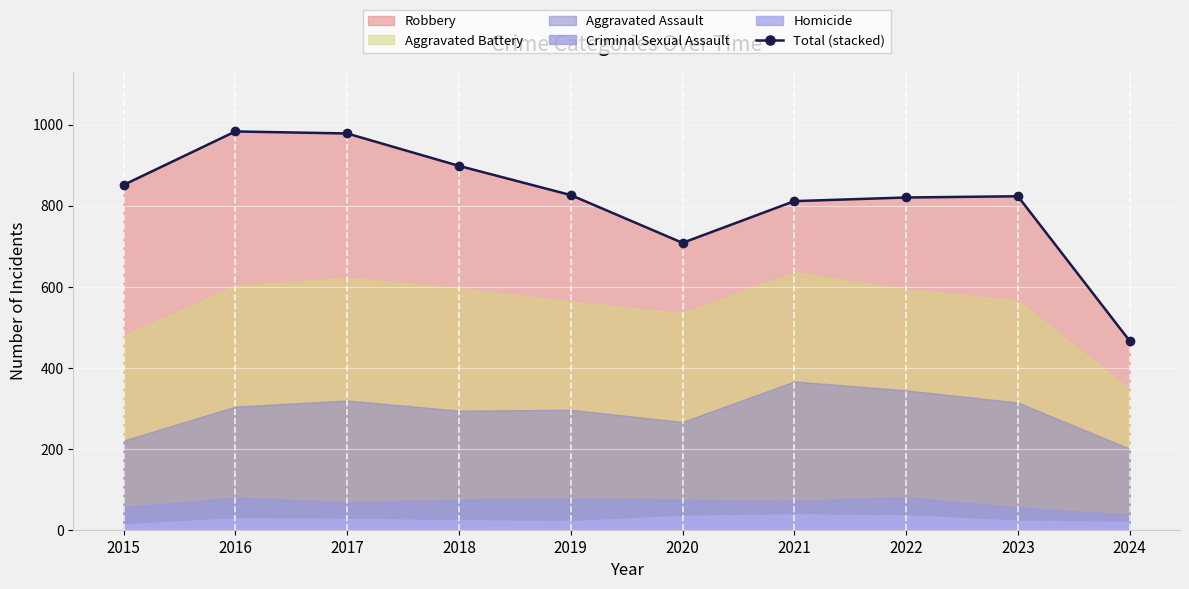

What is the smallest value displayed?

466